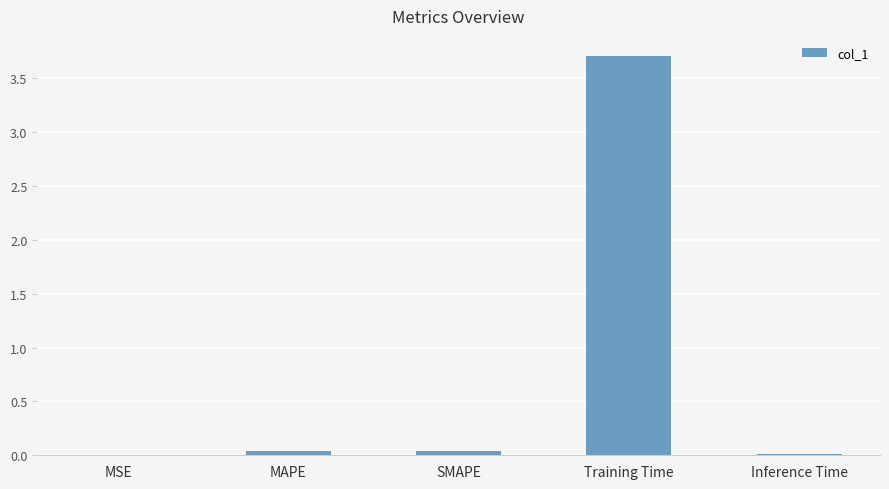

What is the sum of the values at MAPE and Training Time?

3.8